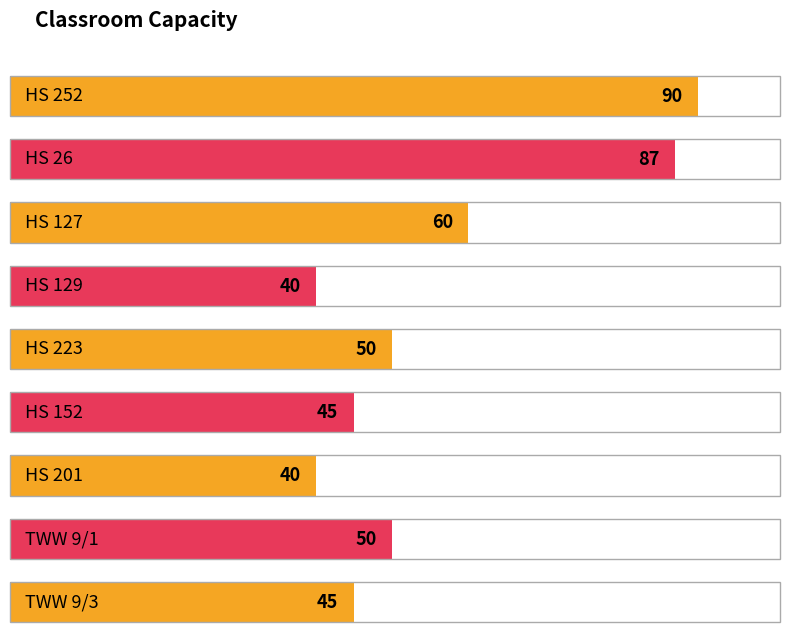

Which category has the highest value across all series?

HS 252